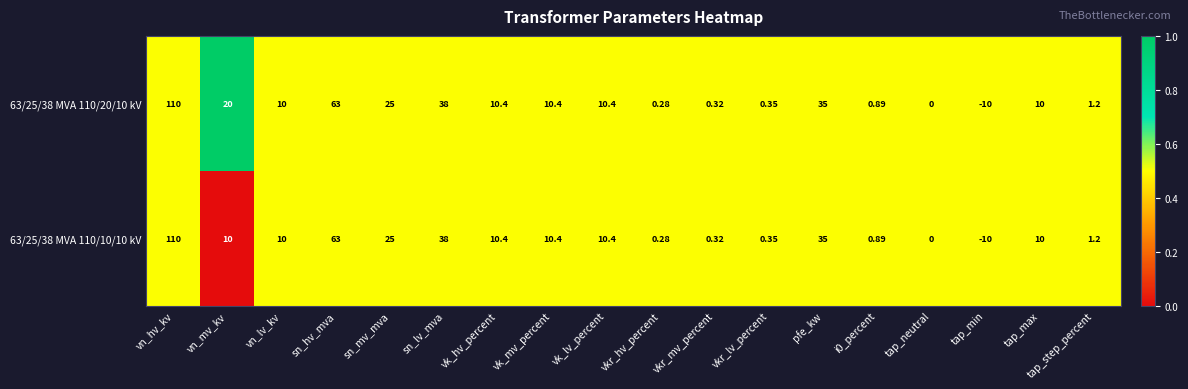

How many series are shown in this chart?

2